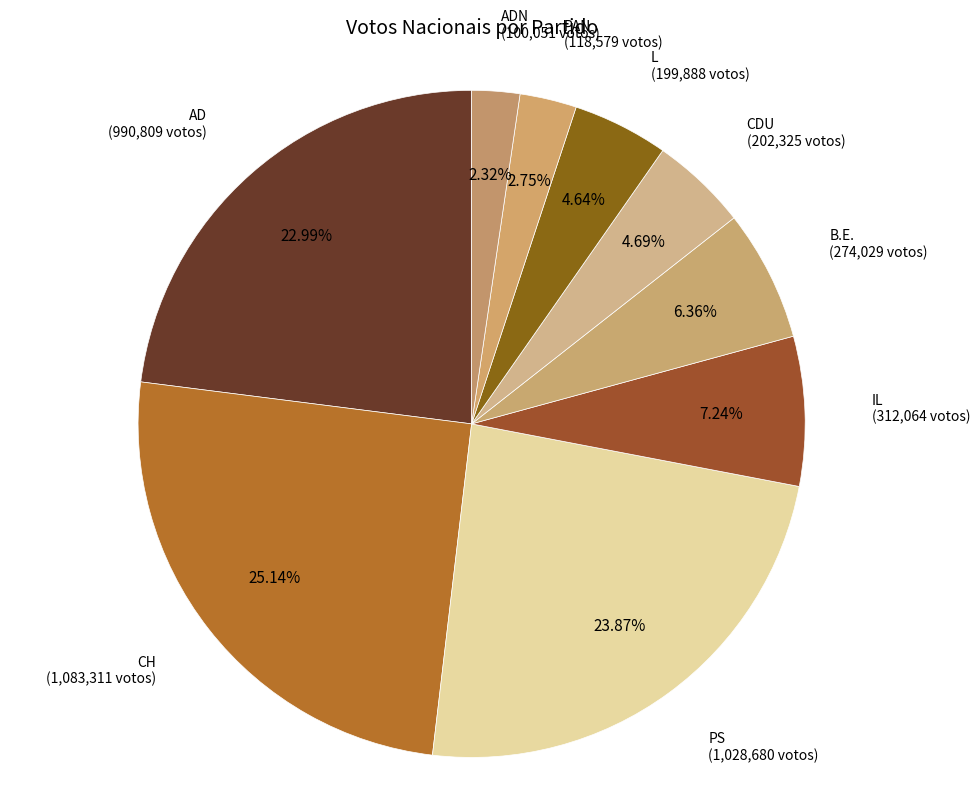

Count the number of slices in the pie.

9